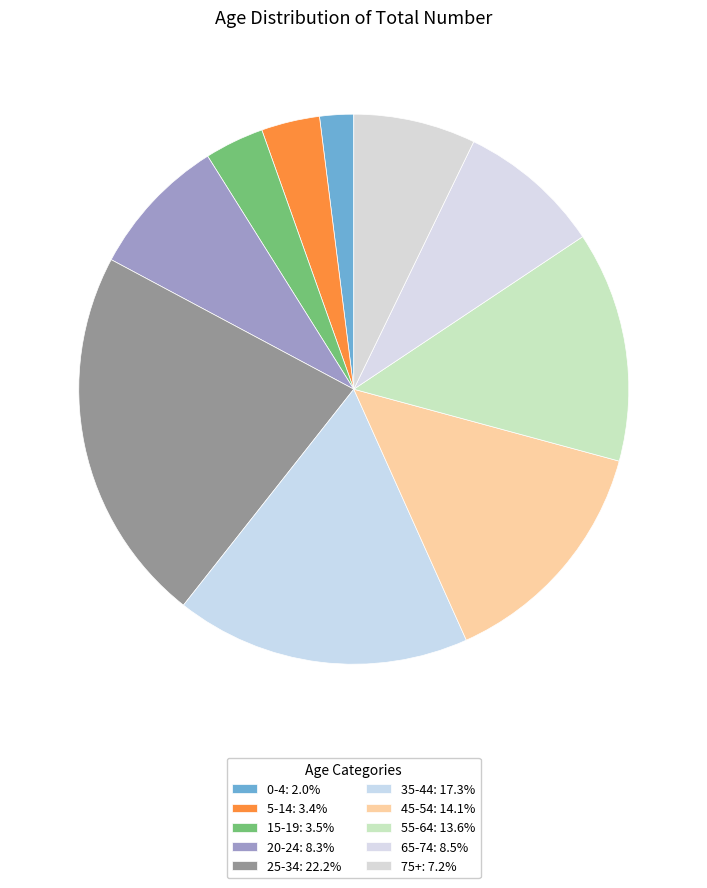

How many slices are in this pie chart?

10